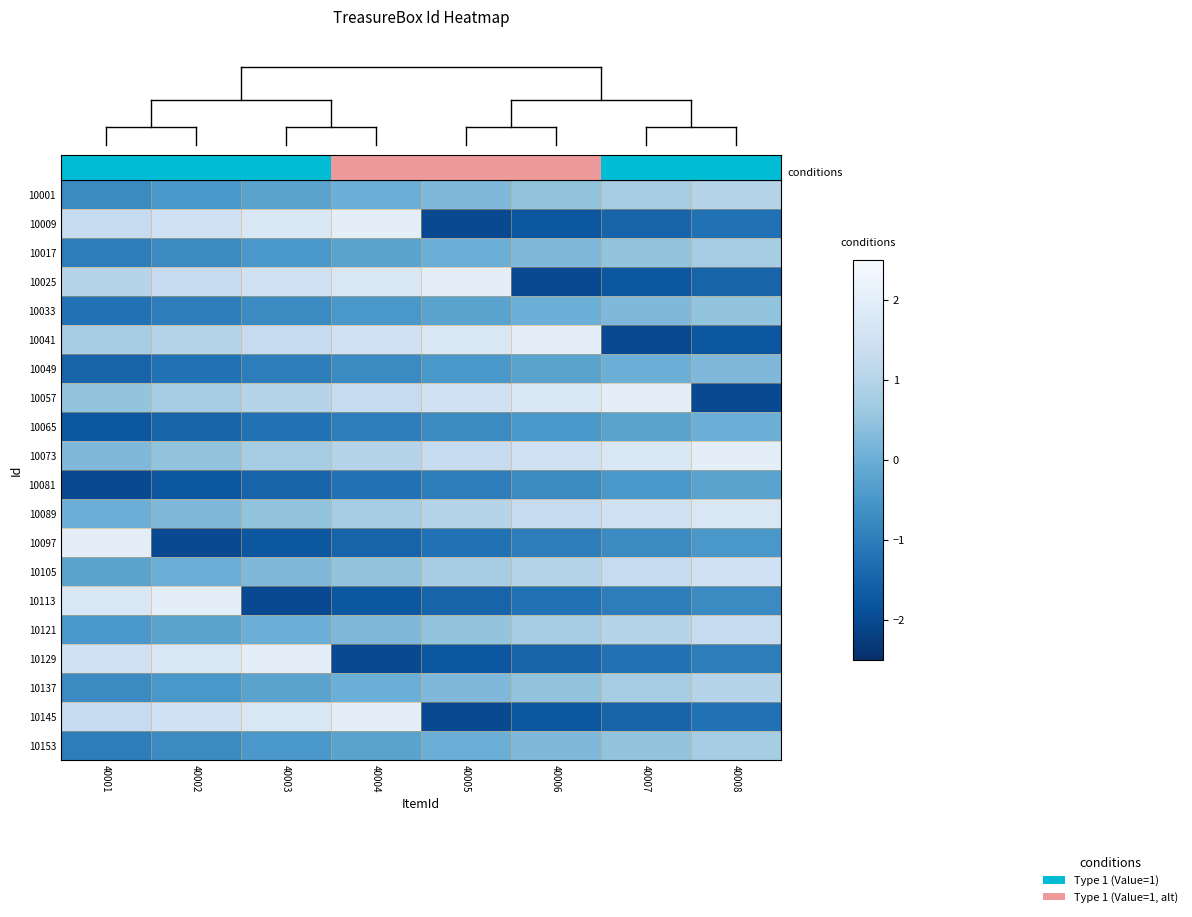

Which label corresponds to the smallest value in the chart?

40005